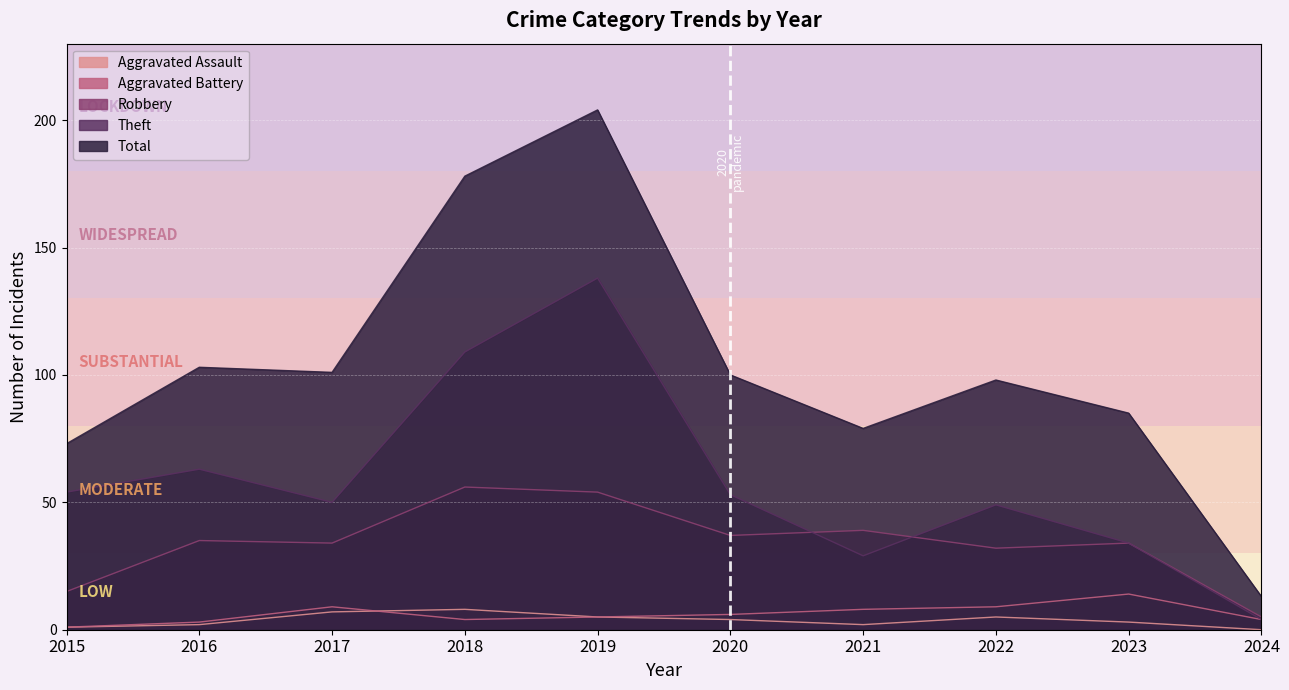

What is the difference between the maximum and minimum values in the Robbery series?

51